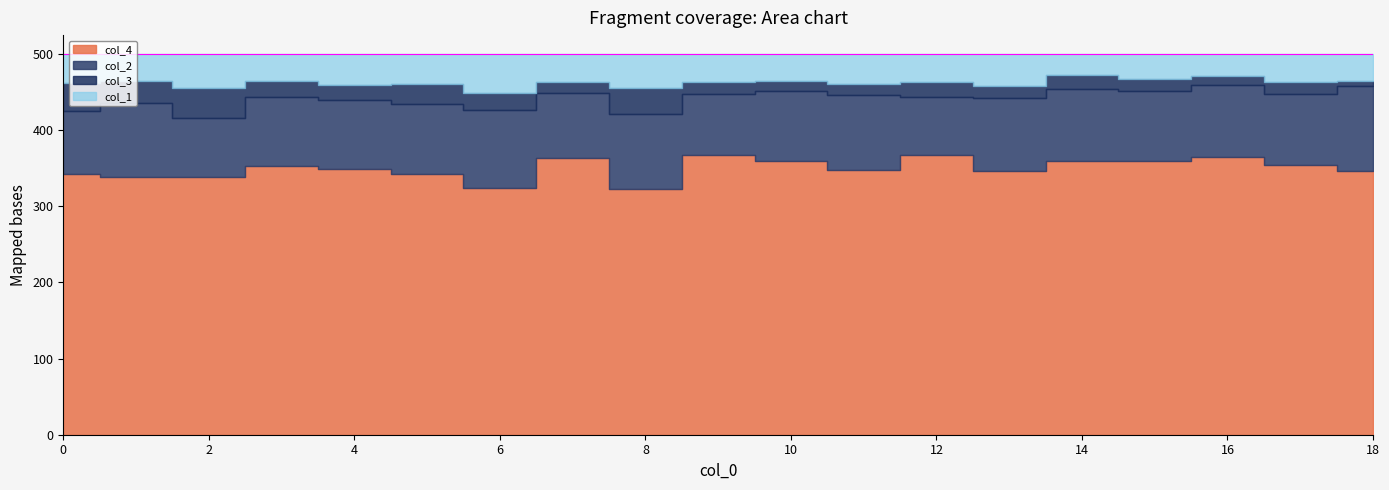

Reading right to left, transcribe all the data shown in this chart.

col_4: 18=346	17=355	16=365	15=359	14=359	13=347	12=367	11=348	10=360	9=368	8=323	7=364	6=324	5=343	4=349	3=353	2=338	1=339	0=343
col_2: 18=112	17=93	16=95	15=93	14=95	13=96	12=77	11=98	10=91	9=79	8=98	7=85	6=102	5=92	4=91	3=91	2=78	1=97	0=82
col_3: 18=7	17=16	16=11	15=15	14=19	13=15	12=19	11=15	10=14	9=17	8=35	7=15	6=23	5=26	4=19	3=21	2=39	1=29	0=37
col_1: 18=35	17=36	16=29	15=33	14=27	13=42	12=37	11=39	10=35	9=36	8=44	7=36	6=51	5=39	4=41	3=35	2=45	1=35	0=38